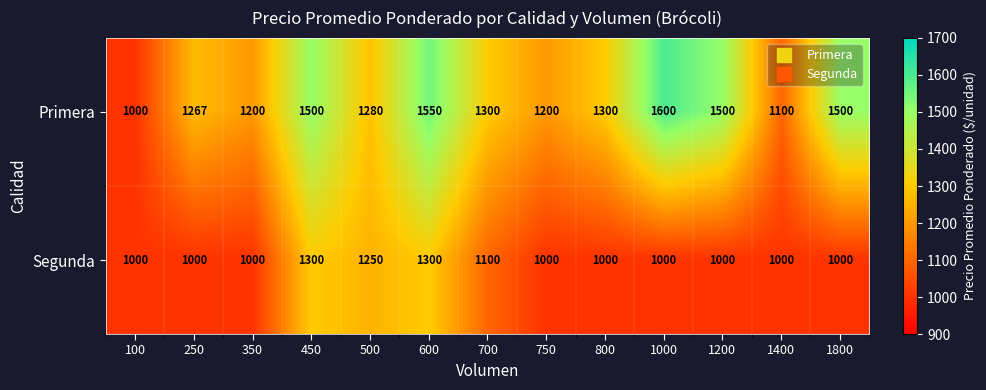

Rank the series at 450 from highest to lowest value.

Primera, Segunda